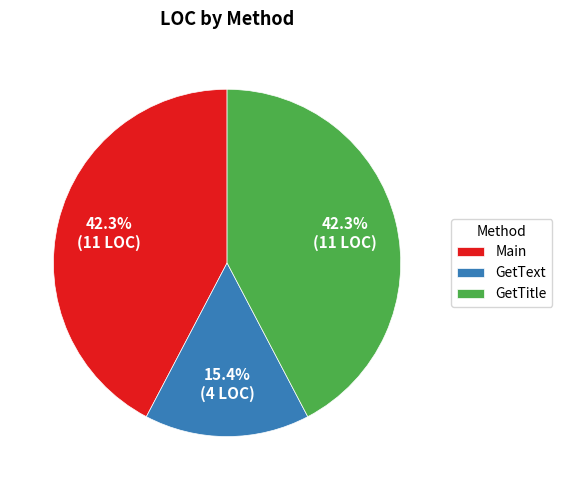

Which has a higher value, GetText or Main?

Main